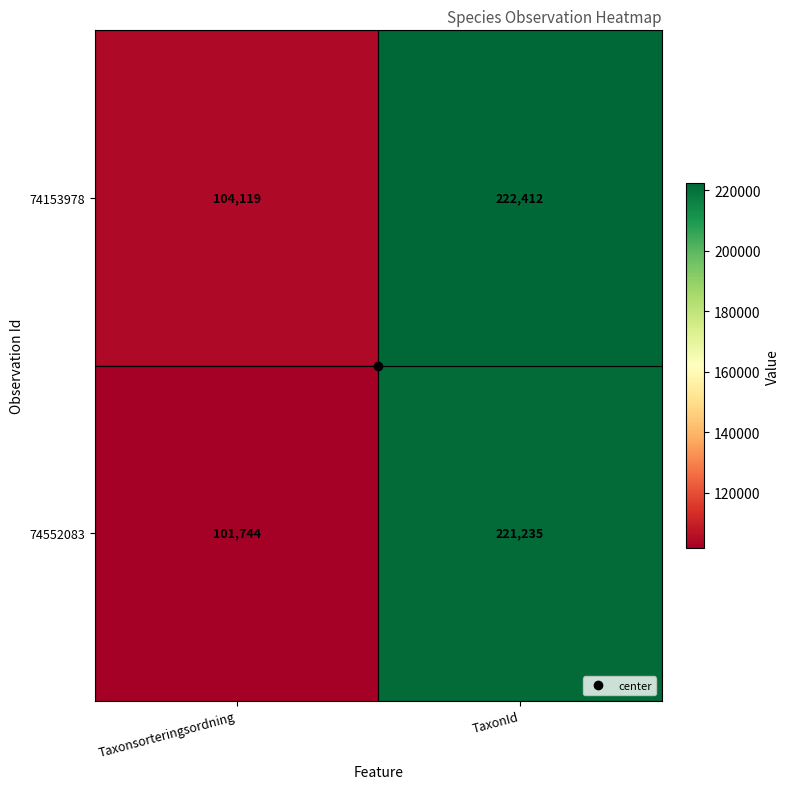

Which category has the lowest value in the 74153978 series?

Taxonsorteringsordning